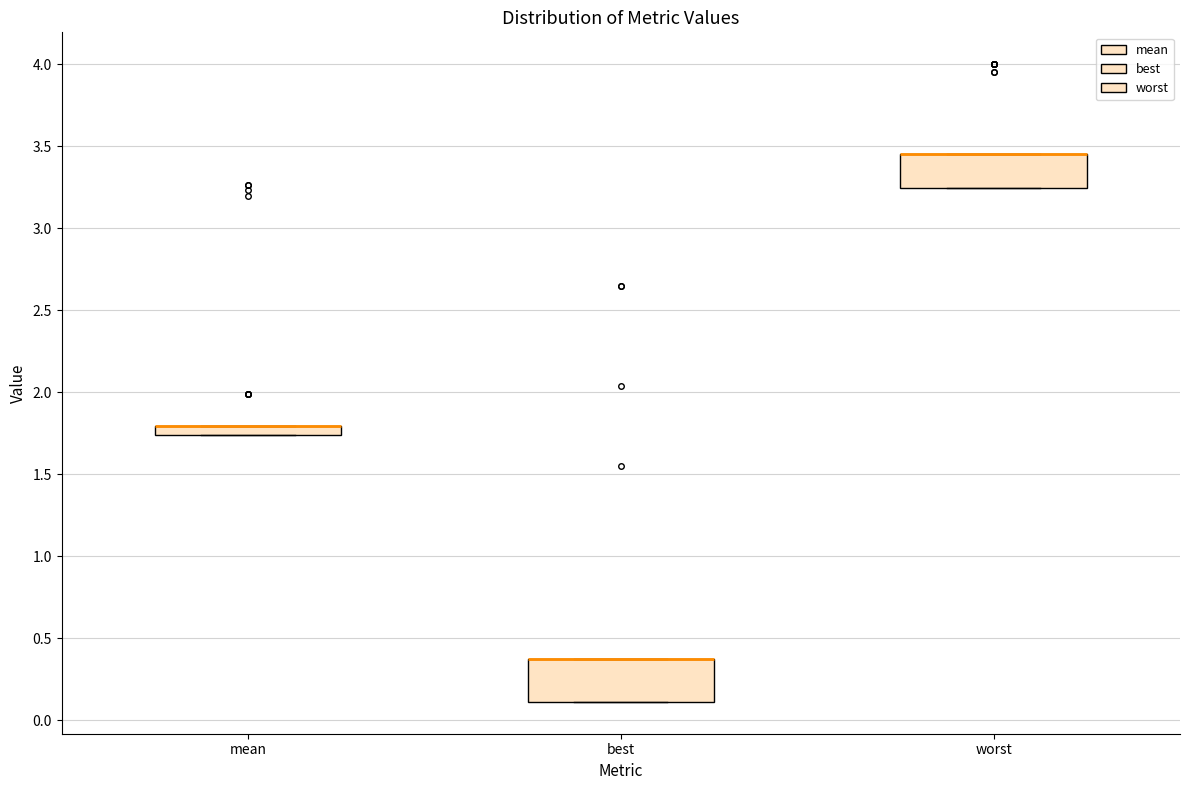

Where is the upper edge of the box for best on the y-axis? The values are not printed on the chart, so give them approximately, as read against the axis.

0.40